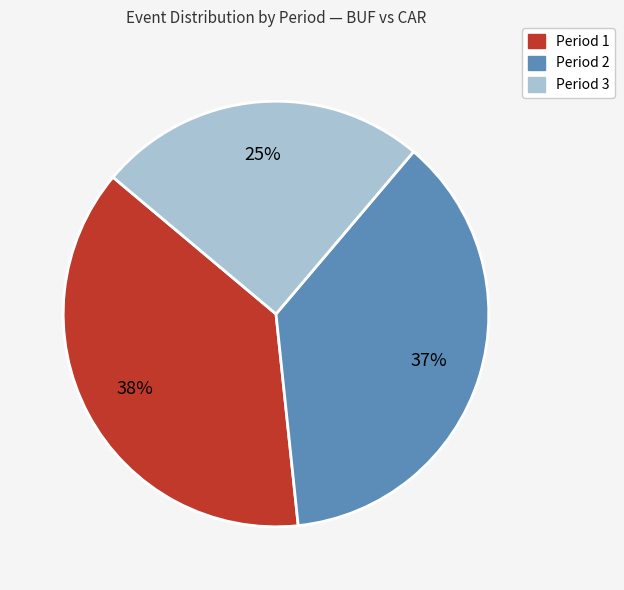

Is the sum of Period 1 and Period 3 greater than half?

Yes